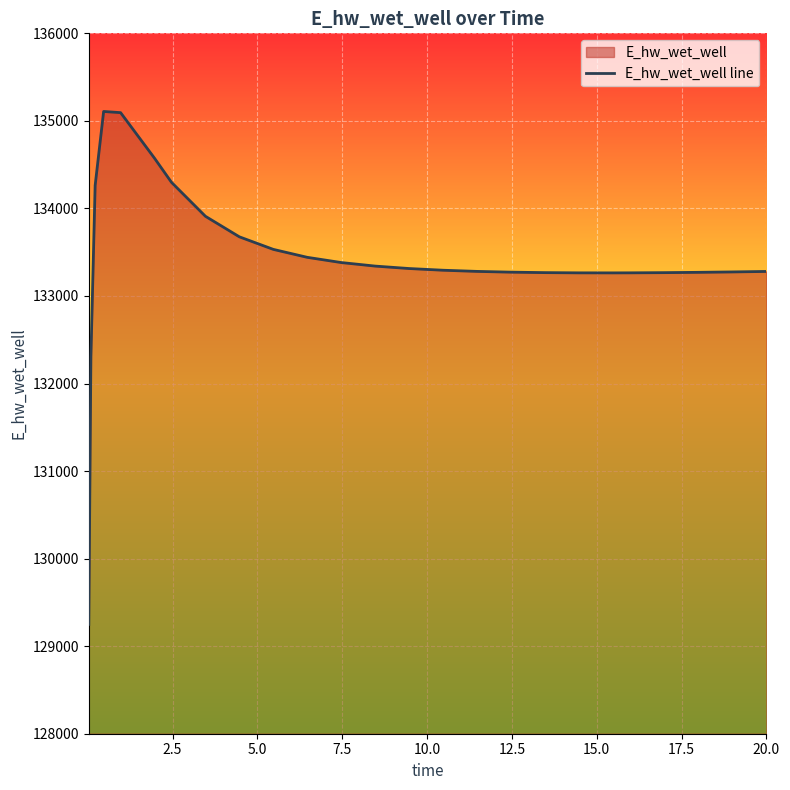

What is the difference between the maximum and minimum values?

5858.8